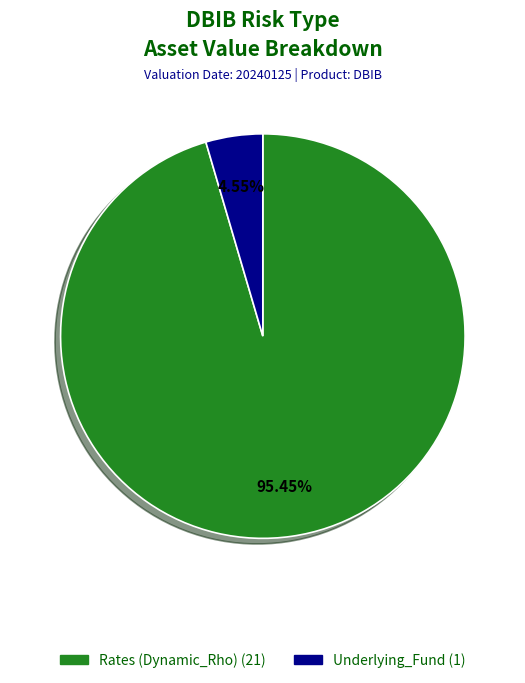

Does any single category account for the majority?

Yes